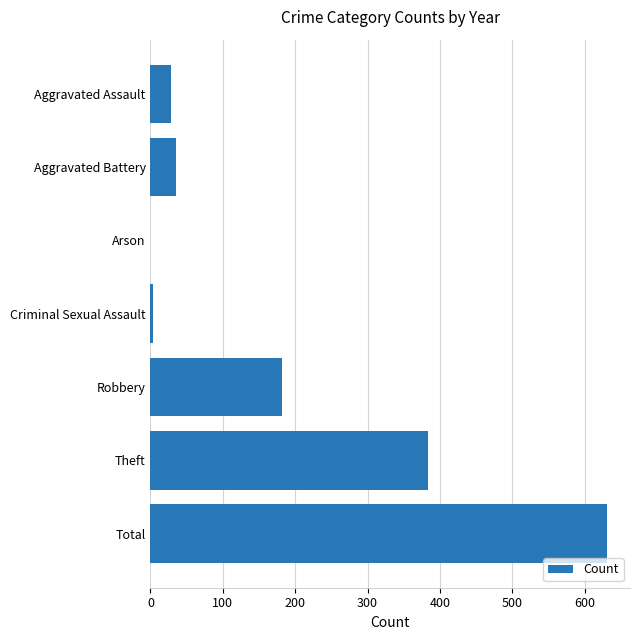

Approximately how many times larger is the value at Theft compared to Aggravated Battery?

10.9